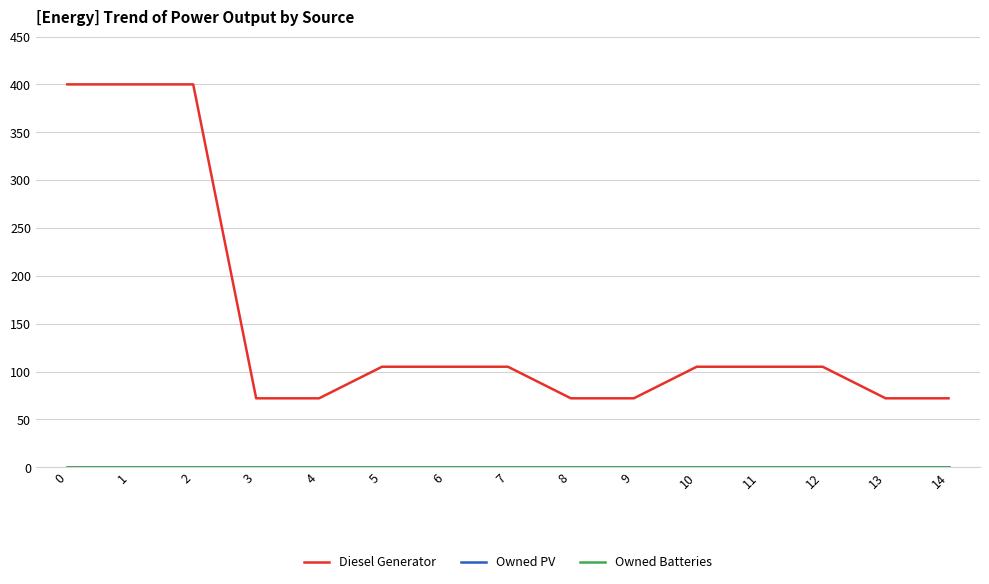

Does the chart have visible grid lines?

Yes